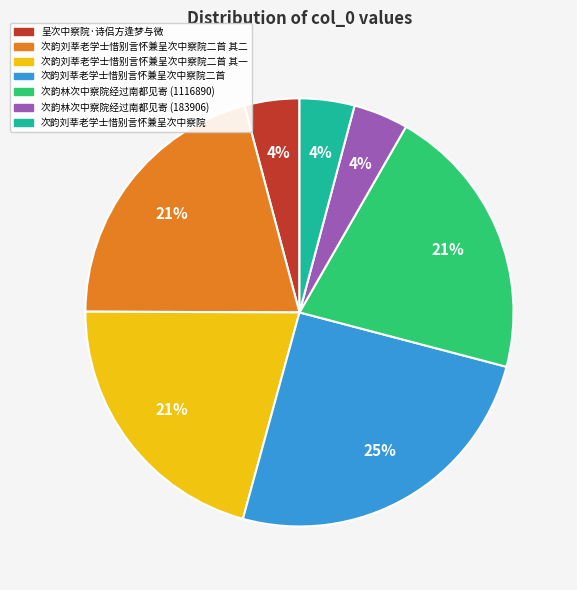

Is there any slice that represents more than half of the pie?

No